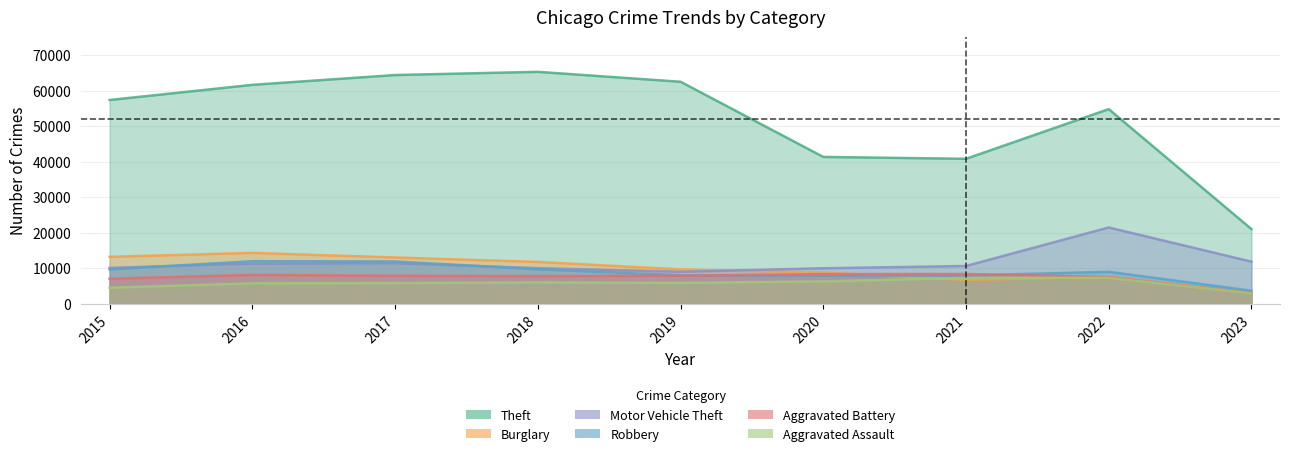

Is it true that Aggravated Battery equals 7487 at 2022?

True